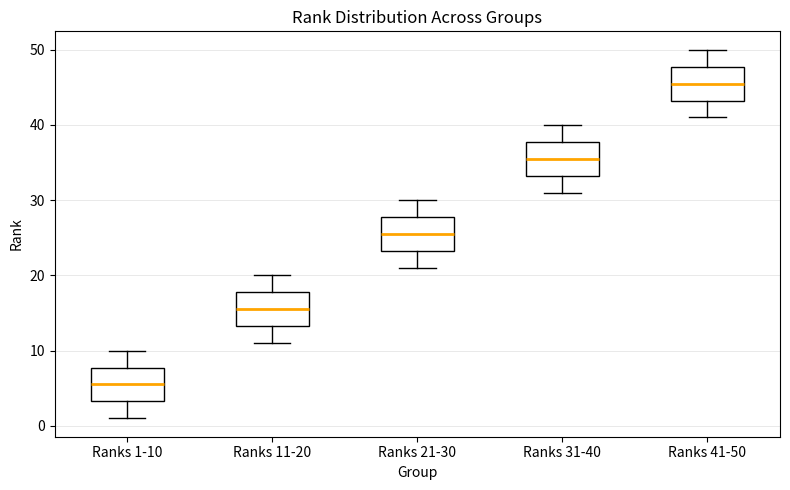

Where does the upper whisker of the box for Ranks 41-50 end on the y-axis? The values are not printed on the chart, so give them approximately, as read against the axis.

50